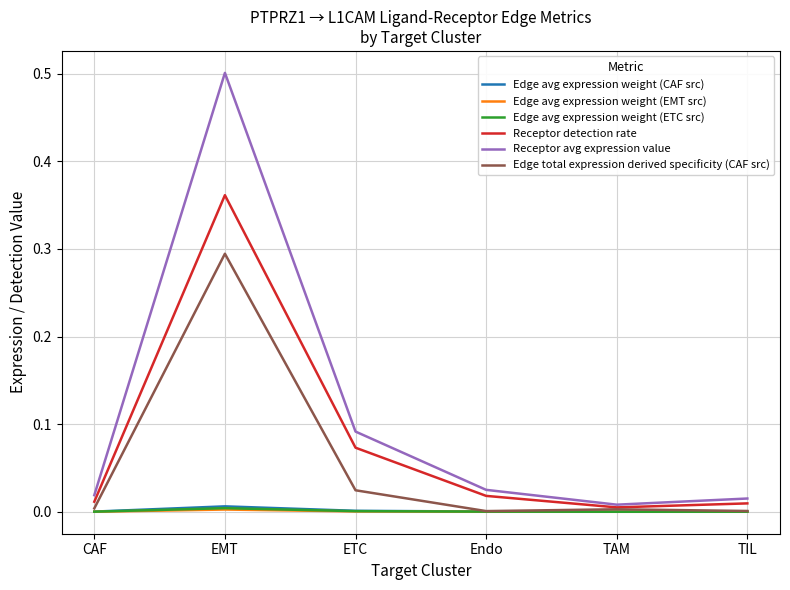

How many lines are shown in the chart?

6